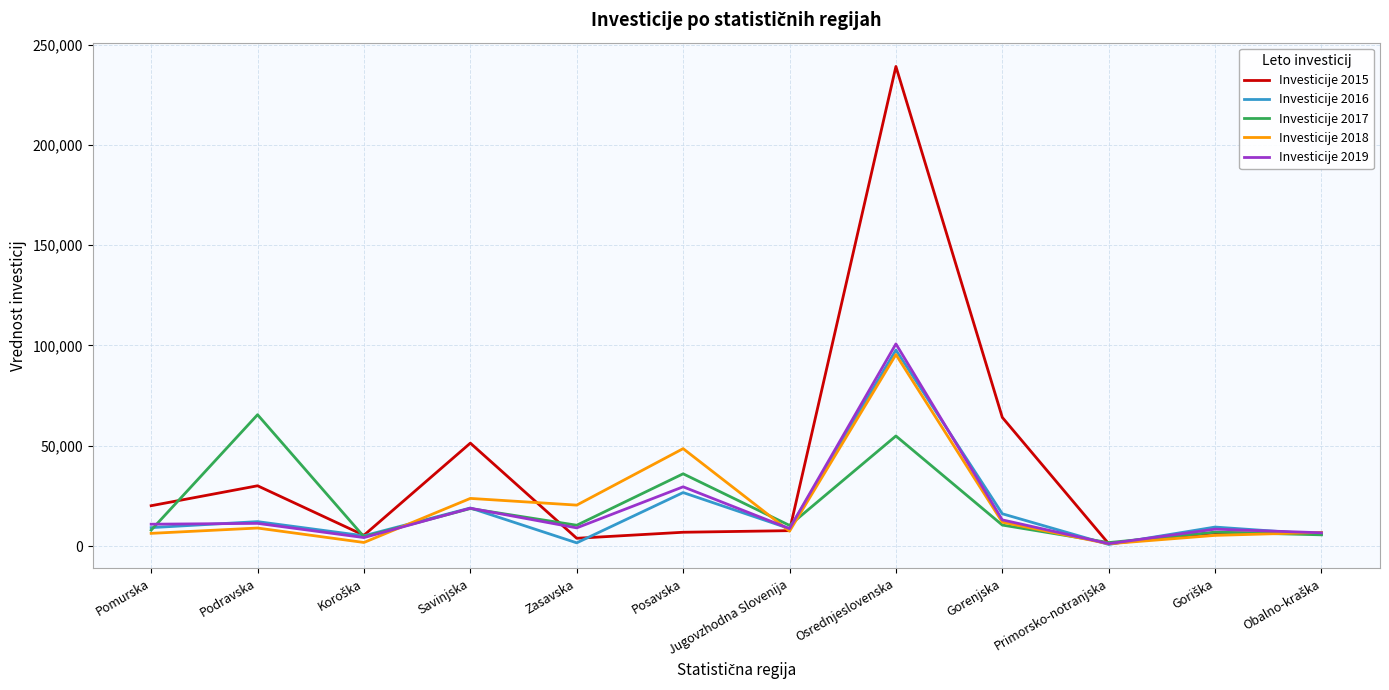

Which series has the largest total across all categories?

Investicije 2015